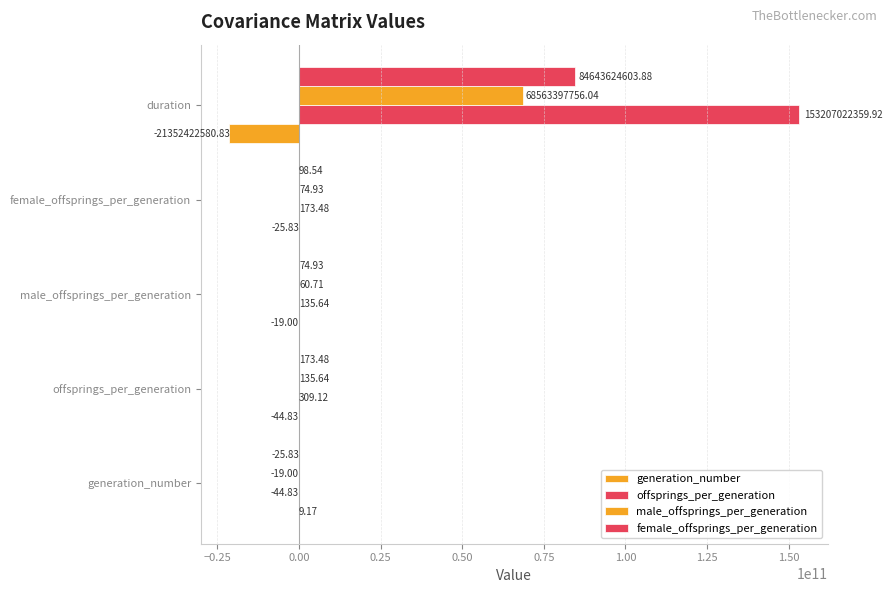

Reading right to left, extract all data points from this chart.

generation_number: -21352422580.8	-25.8	-19.0	-44.8	9.2
offsprings_per_generation: 153207022359.9	173.5	135.6	309.1	-44.8
male_offsprings_per_generation: 68563397756.0	74.9	60.7	135.6	-19.0
female_offsprings_per_generation: 84643624603.9	98.5	74.9	173.5	-25.8